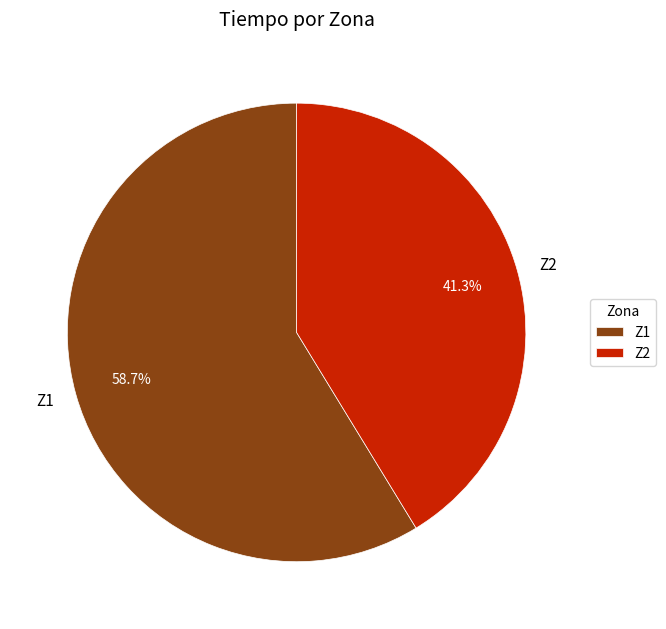

What is the ratio of the value at Z1 to the value at Z2?

1.4